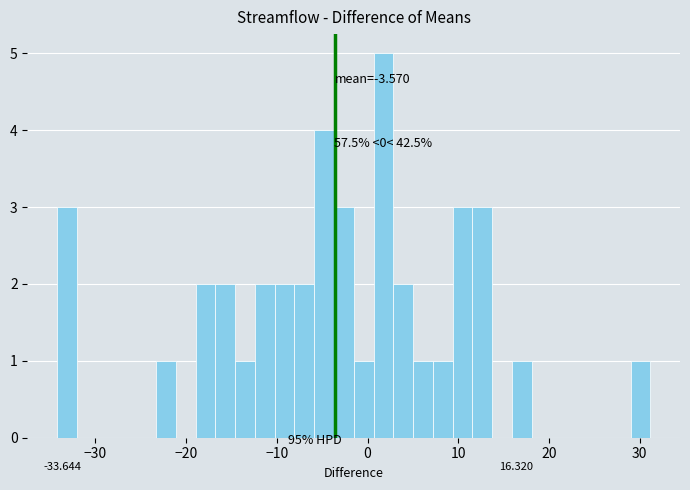

Read against the x-axis, roughly where is the centre of the tallest bar?

2